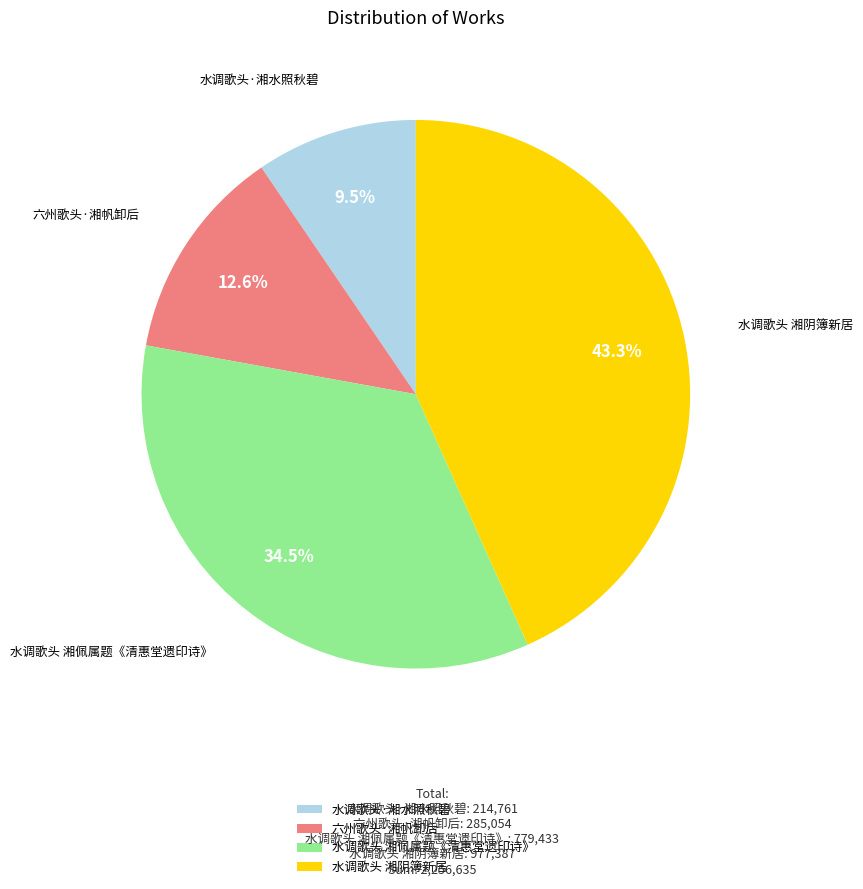

Is there a majority slice in this chart?

No